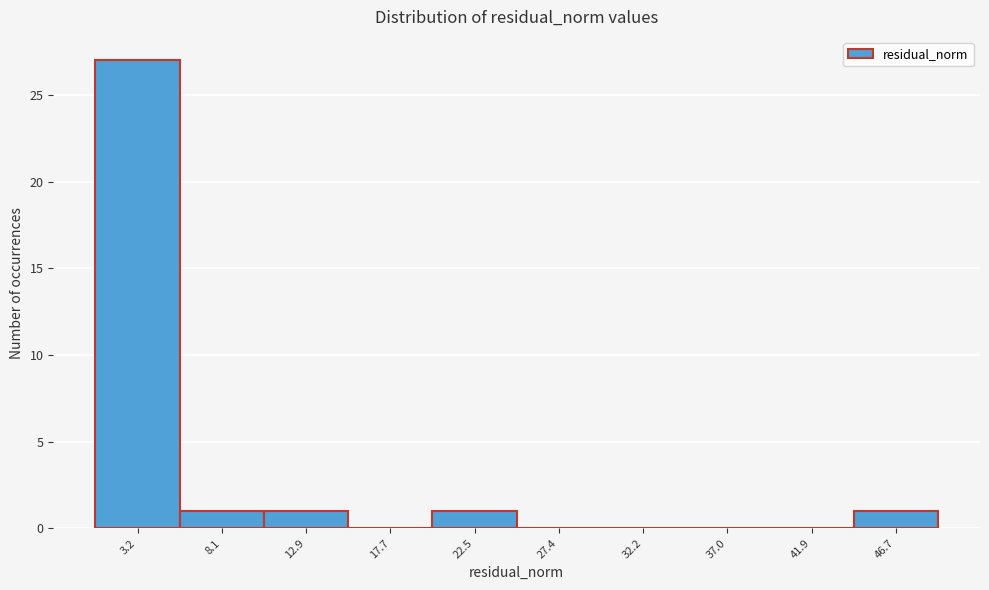

Reading right to left, what are all the values shown in this chart?

46.7=1	41.9=0	37.0=0	32.2=0	27.4=0	22.5=1	17.7=0	12.9=1	8.1=1	3.2=27